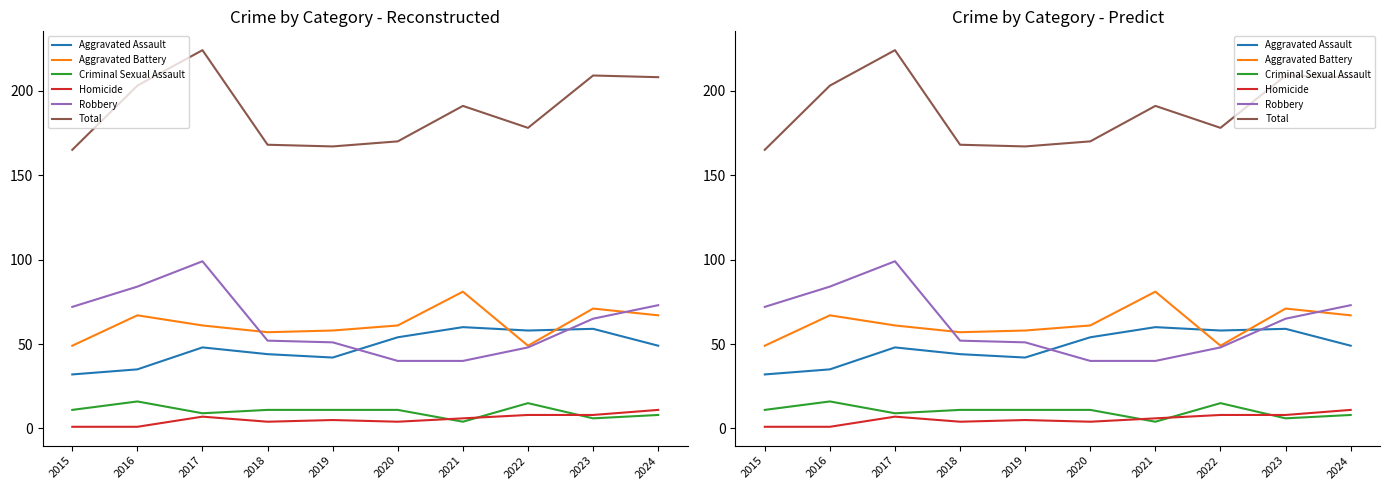

What is the sum of all Homicide values?

55